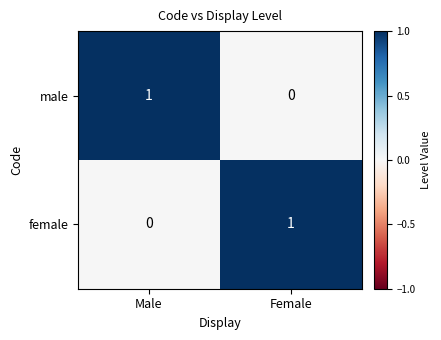

Which category has the lowest value in the male series?

Female